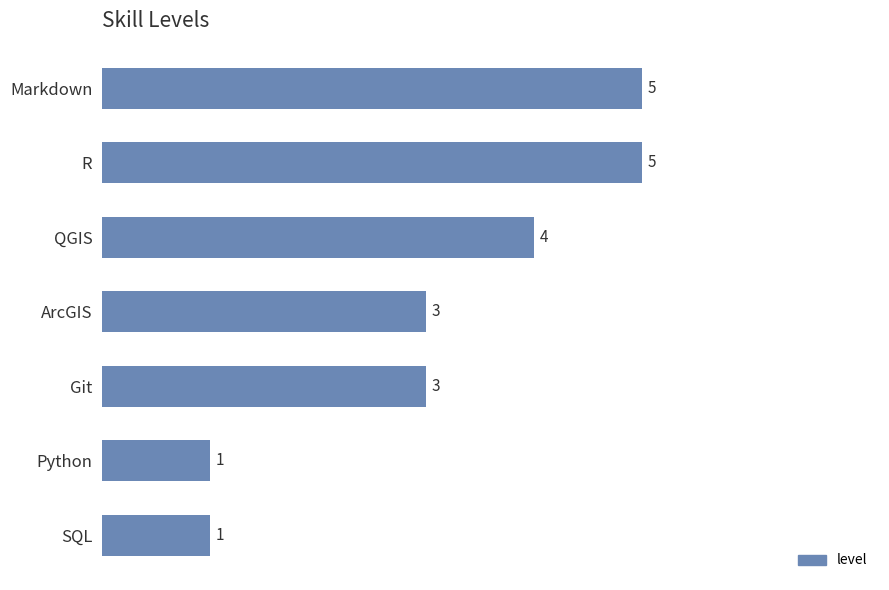

What is the sum of all values?

22